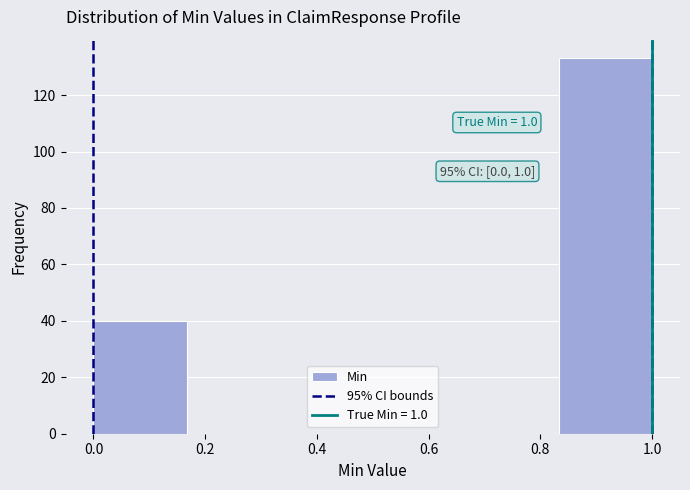

Over which range of the x-axis is the bar tallest?

0.84 to 1.00